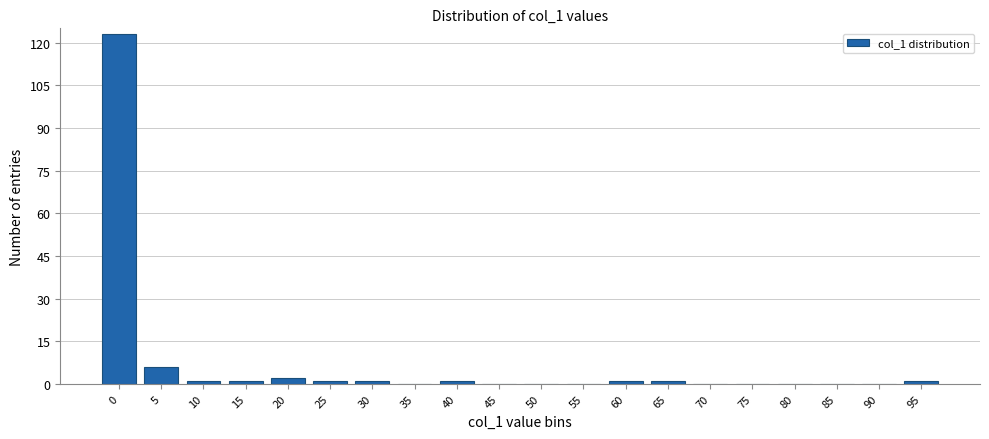

Reading right to left, what are all the values shown in this chart?

95=1	90=0	85=0	80=0	75=0	70=0	65=1	60=1	55=0	50=0	45=0	40=1	35=0	30=1	25=1	20=2	15=1	10=1	5=6	0=123